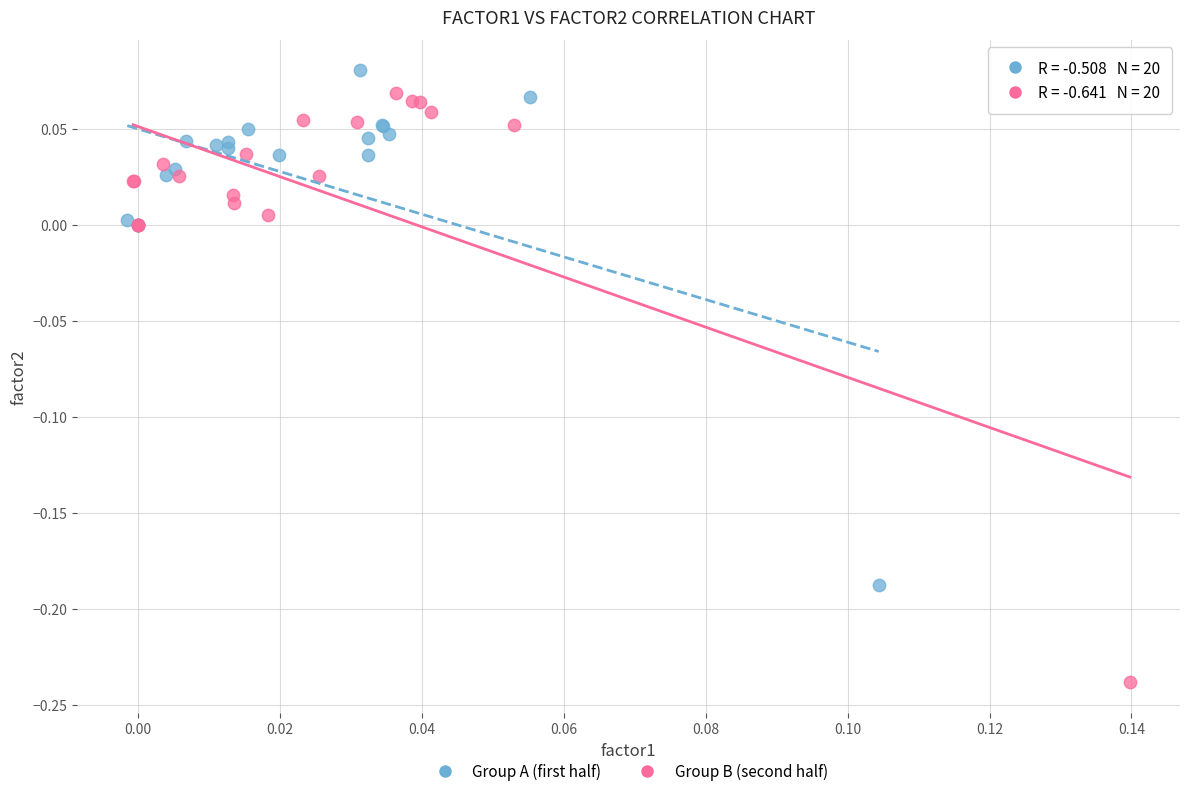

Which series has the widest spread of Y values?

Group B (second half)